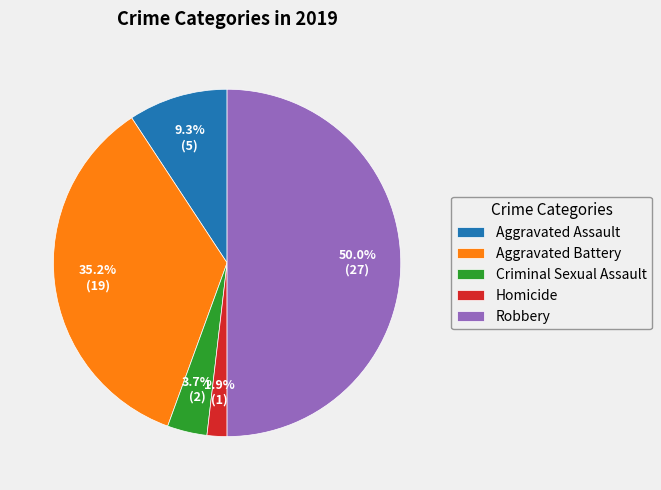

Does Criminal Sexual Assault account for over 50% of the chart?

No